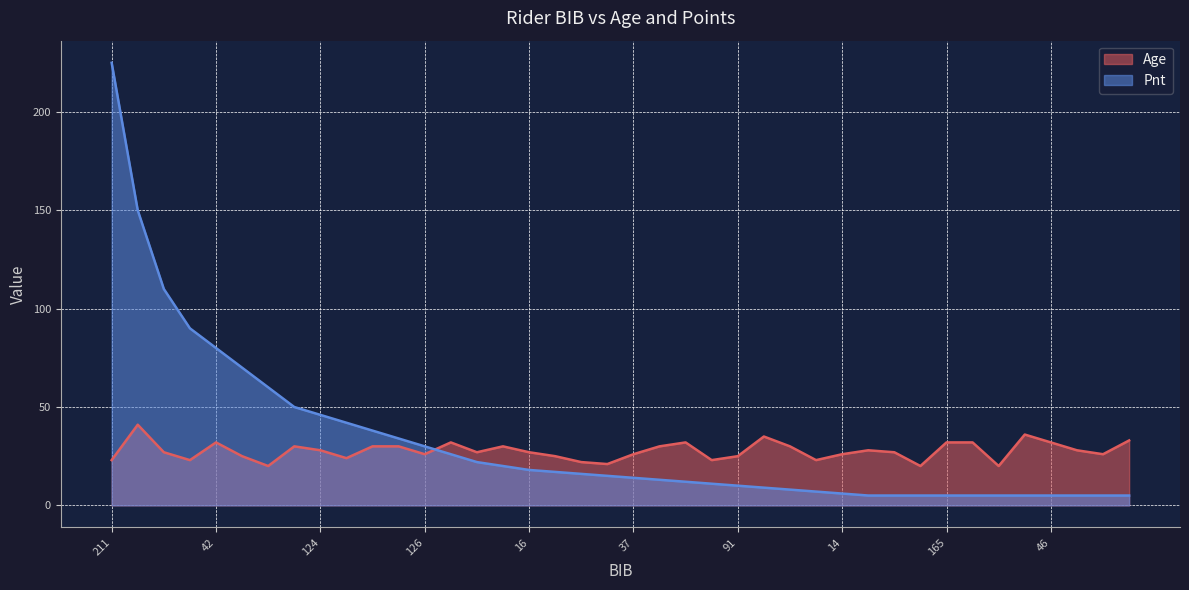

What position from the left is 37?

21